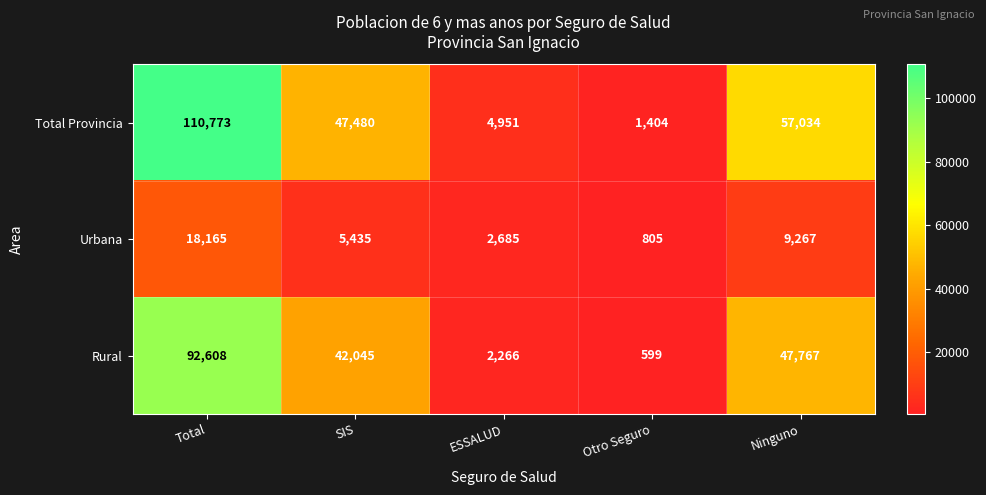

Reading left to right, transcribe all the data shown in this chart.

Total Provincia: Total=110773	SIS=47480	ESSALUD=4951	Otro Seguro=1404	Ninguno=57034
Urbana: Total=18165	SIS=5435	ESSALUD=2685	Otro Seguro=805	Ninguno=9267
Rural: Total=92608	SIS=42045	ESSALUD=2266	Otro Seguro=599	Ninguno=47767